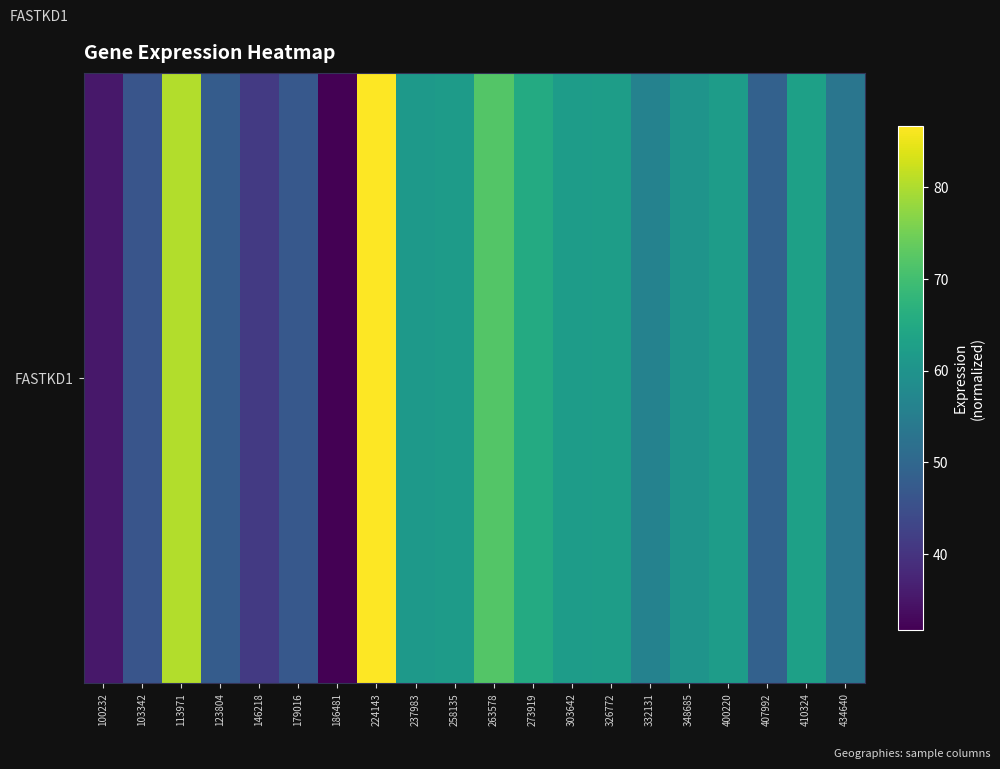

What is the sum of all values?

1144.0